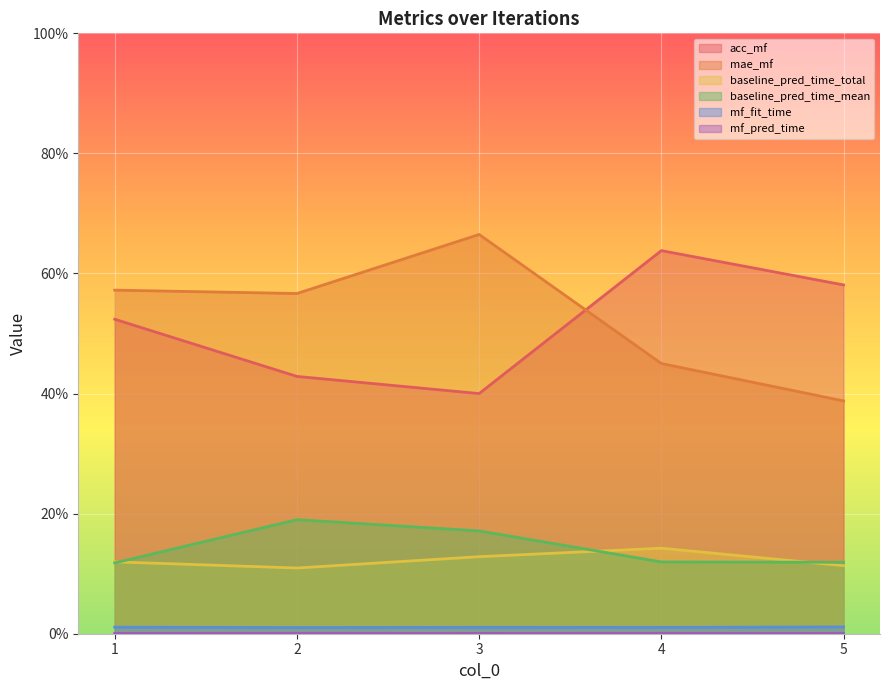

What is the average value of the baseline_pred_time_mean series?

0.1